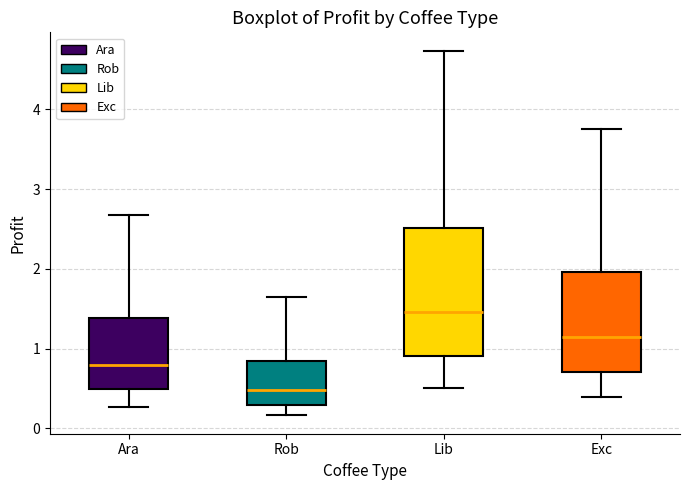

Reading left to right, transcribe this box plot: for each box, give where its median line is, the range the box spans, and where its two whiskers end, as read against the y-axis. The values are not printed on the chart, so give them approximately, as read against the axis.

Ara: median 0.8, box 0.5 to 1.4, whiskers 0.3 to 2.7
Rob: median 0.5, box 0.3 to 0.8, whiskers 0.2 to 1.6
Lib: median 1.5, box 0.9 to 2.5, whiskers 0.5 to 4.7
Exc: median 1.1, box 0.7 to 2.0, whiskers 0.4 to 3.8